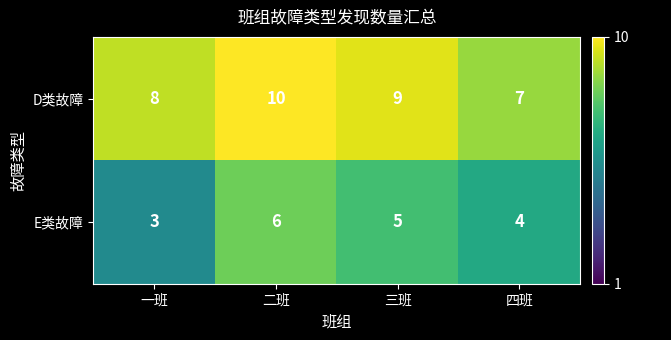

Reading right to left, extract all data points from this chart.

D类故障: 7	9	10	8
E类故障: 4	5	6	3